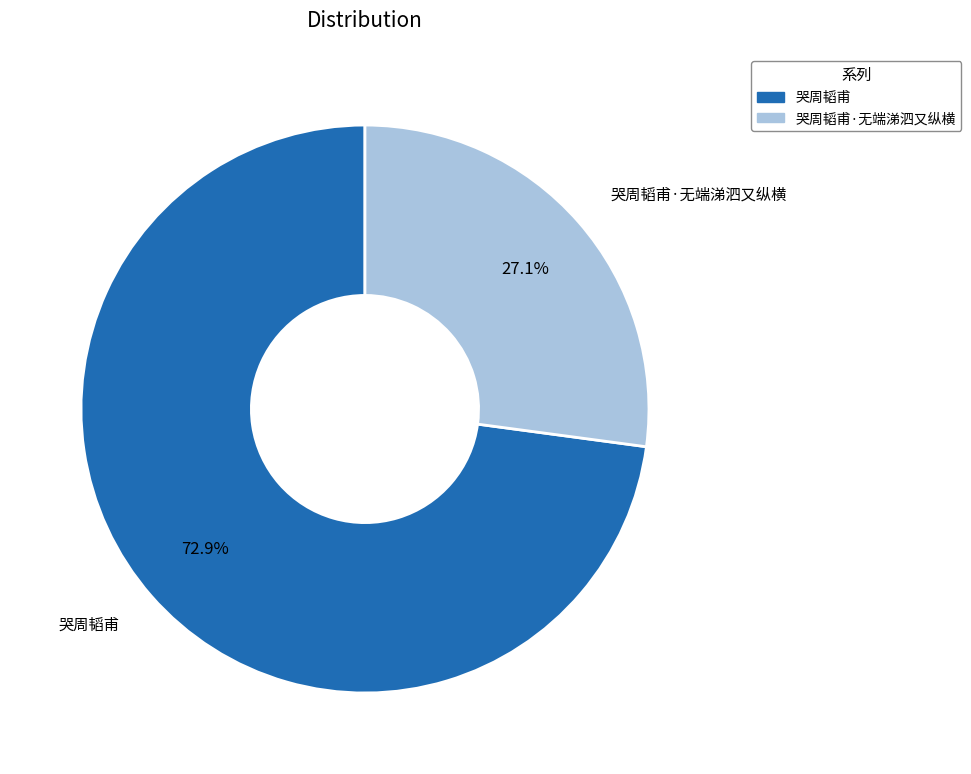

Count the number of slices in the pie.

2